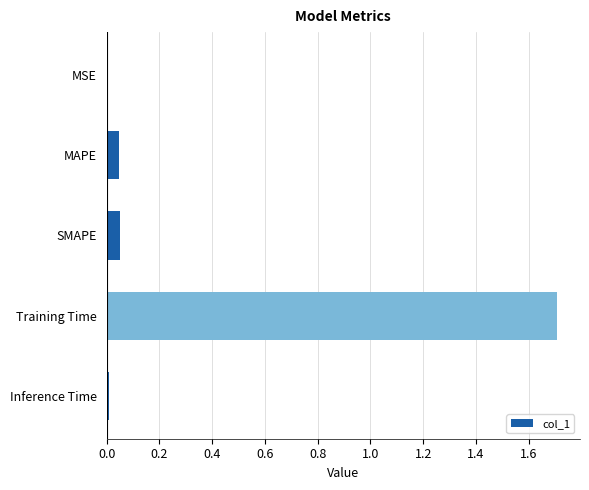

What is the greatest value displayed?

1.7